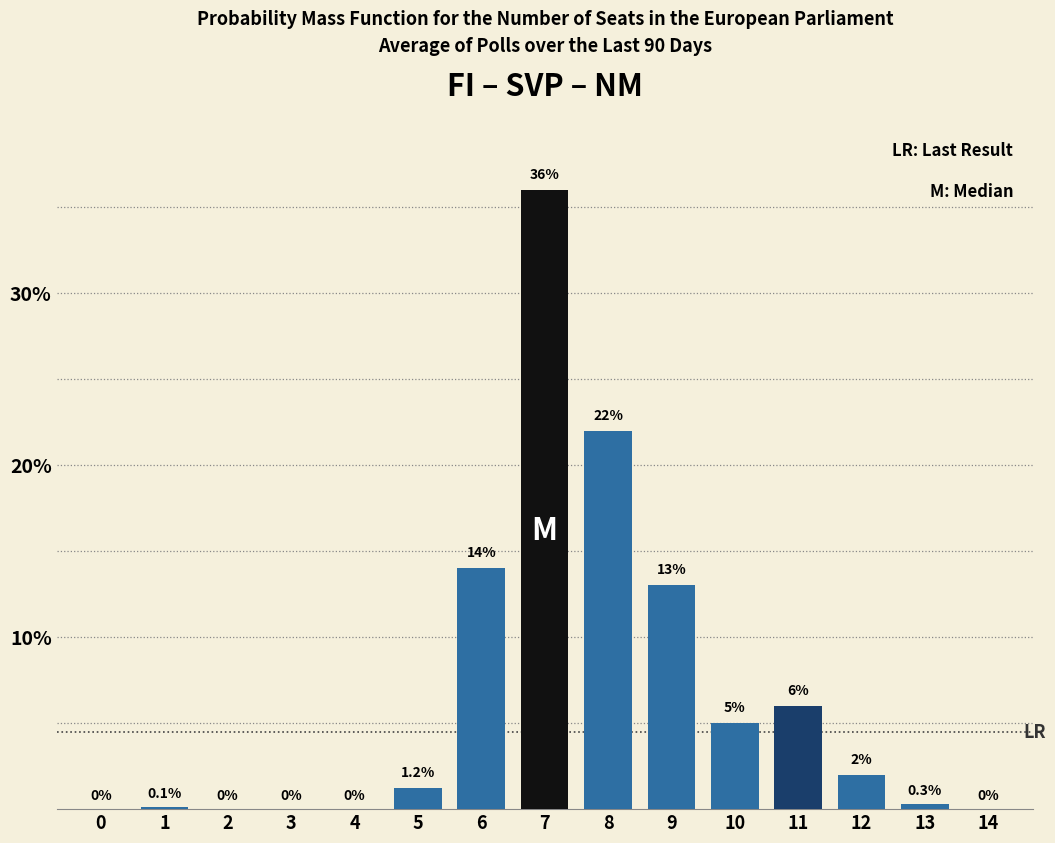

Reading left to right, transcribe all the data shown in this chart.

0=0.0	1=0.1	2=0.0	3=0.0	4=0.0	5=1.2	6=14.0	7=36.0	8=22.0	9=13.0	10=5.0	11=6.0	12=2.0	13=0.3	14=0.0